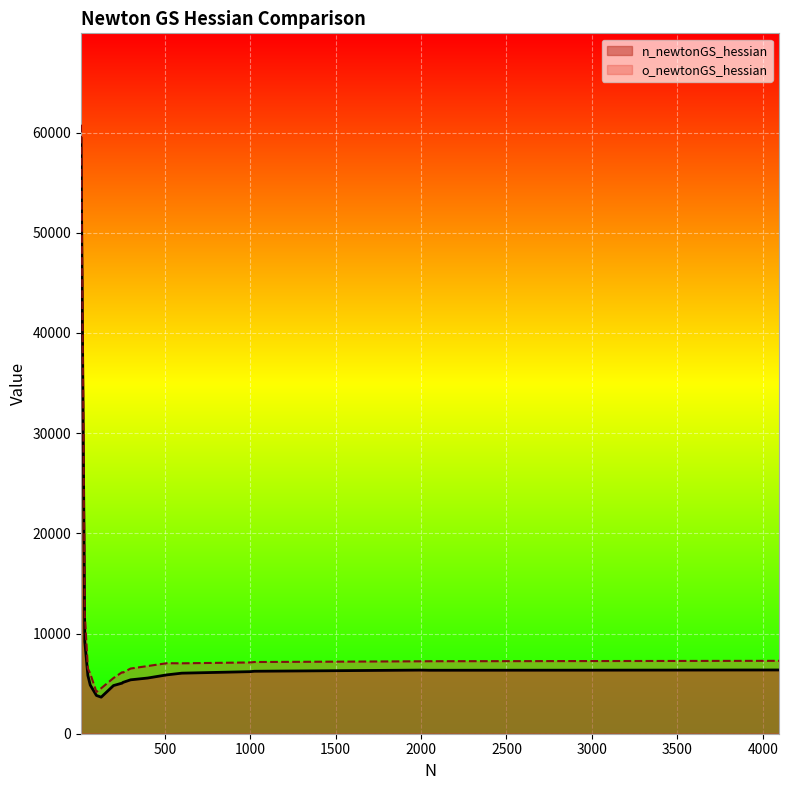

At which category does n_newtonGS_hessian reach its first local valley?

128